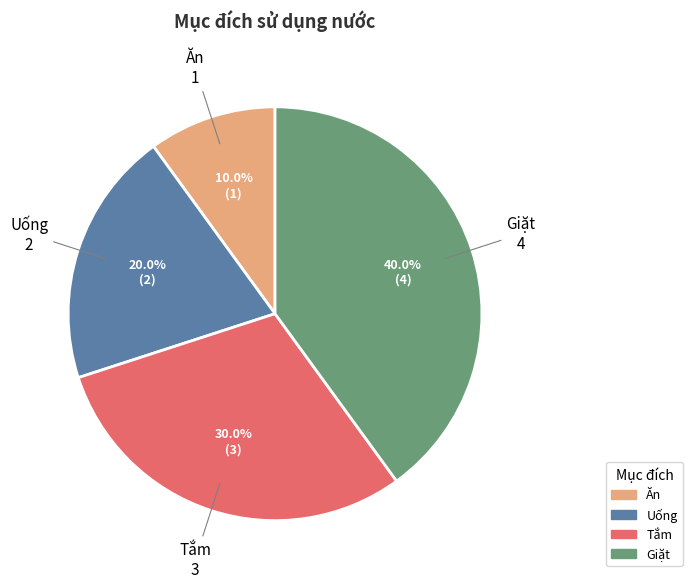

To the nearest percent, what percentage of the pie is Giặt?

40%